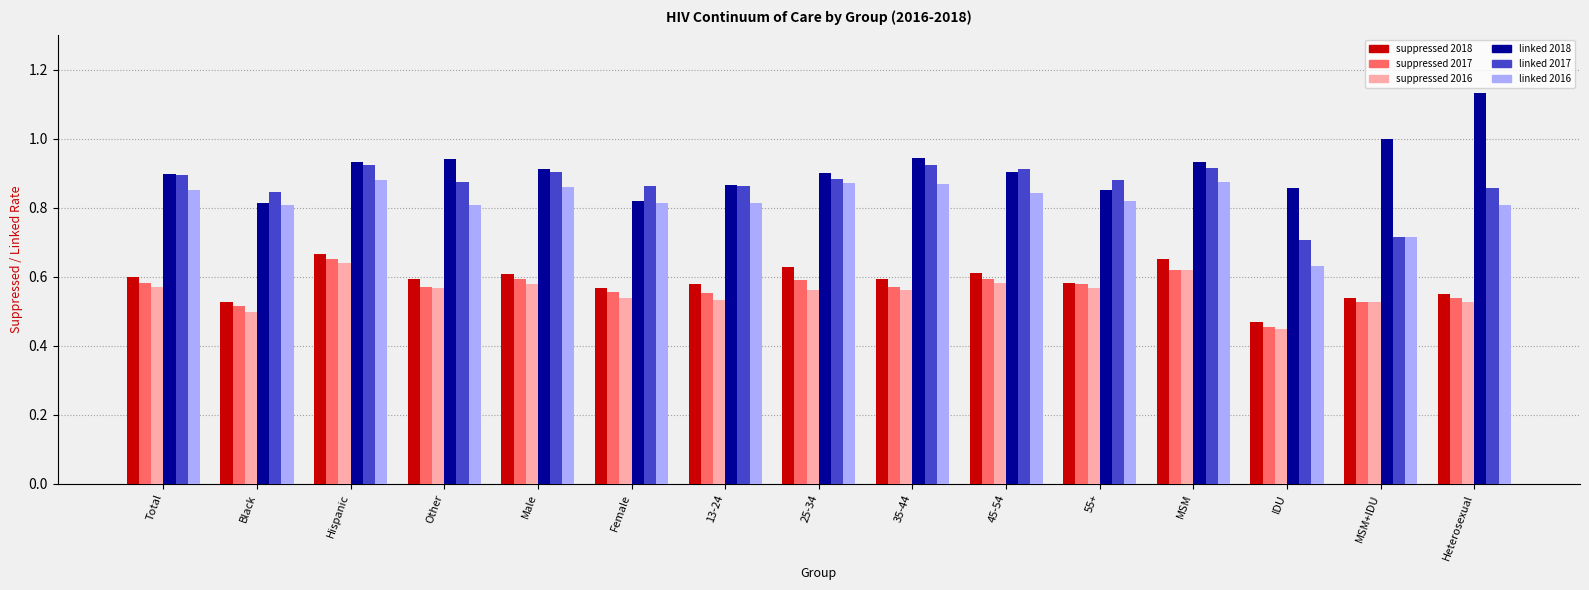

What is the label of the 7th bar from the left?

13-24